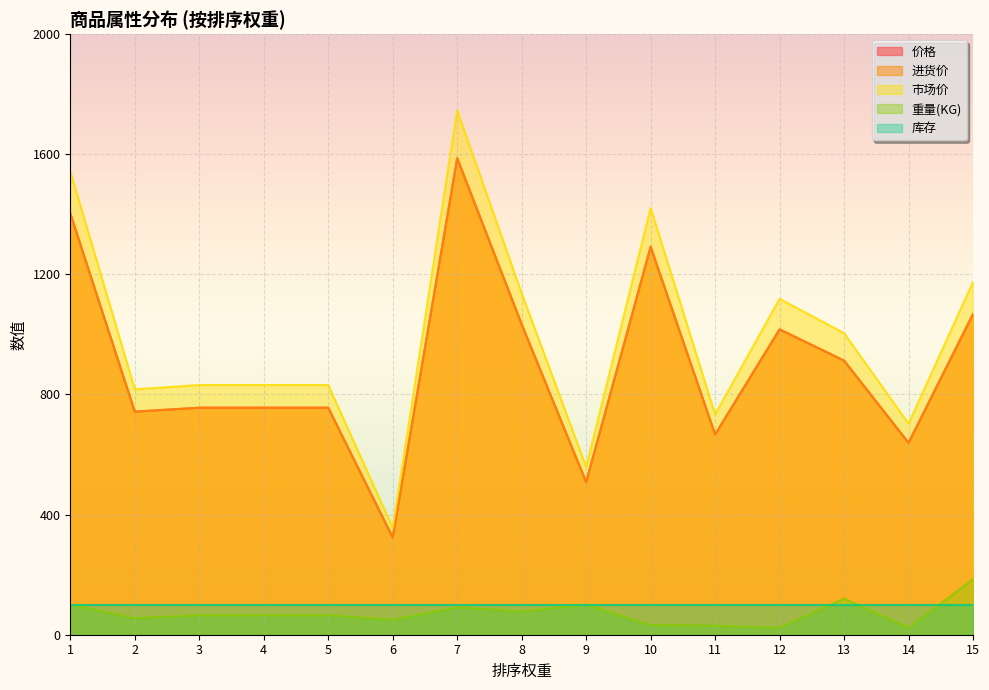

At which label does 进货价 first exceed 756?

1